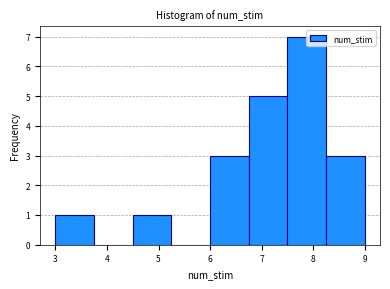

Reading left to right, list every bar in this chart as the range it spans on the x-axis followed by its height. Neither the bar edges nor the heights are printed on the chart, so give them approximately, as read against the axes.

3.00 to 3.75: 1
3.75 to 4.50: 0
4.50 to 5.25: 1
5.25 to 6.00: 0
6.00 to 6.75: 3
6.75 to 7.50: 5
7.50 to 8.25: 7
8.25 to 9.00: 3